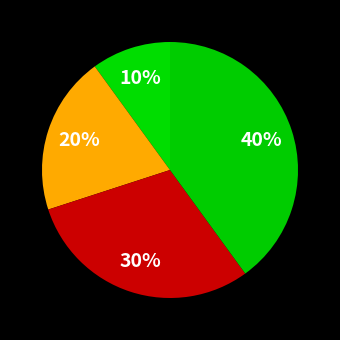

How many segments does this pie chart have?

4